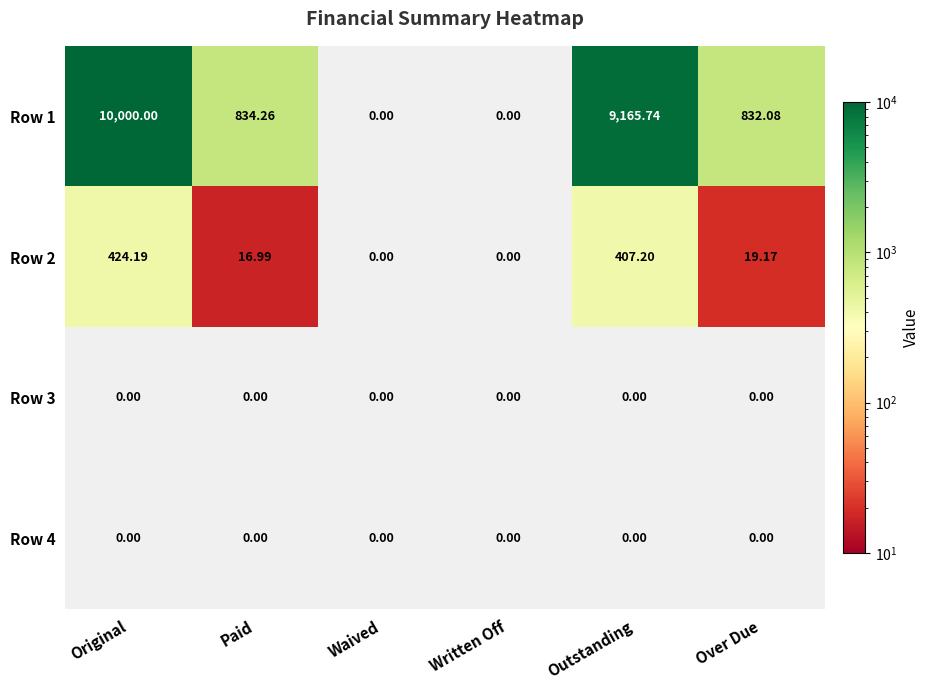

Which series has the widest spread of values?

Row 1